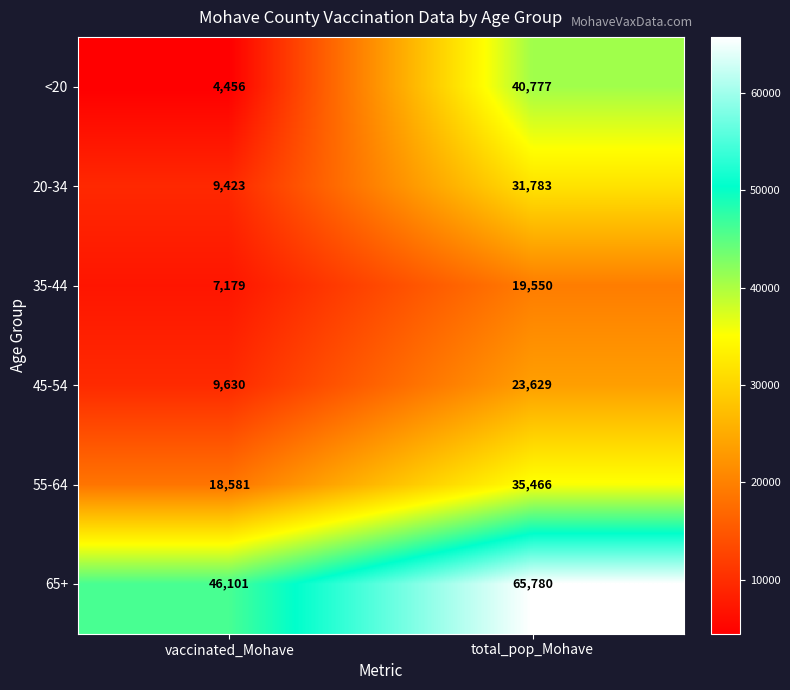

What is the average value of the 55-64 series?

27024